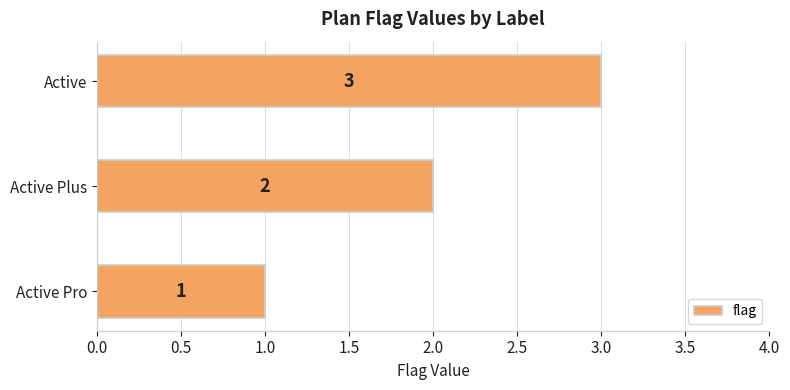

Rank the categories by value from lowest to highest.

Active Pro, Active Plus, Active